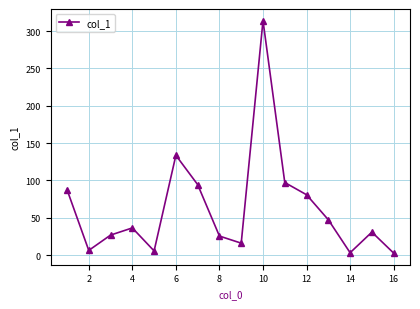

How many points are higher than both their immediate neighbors (excluding endpoints)?

4